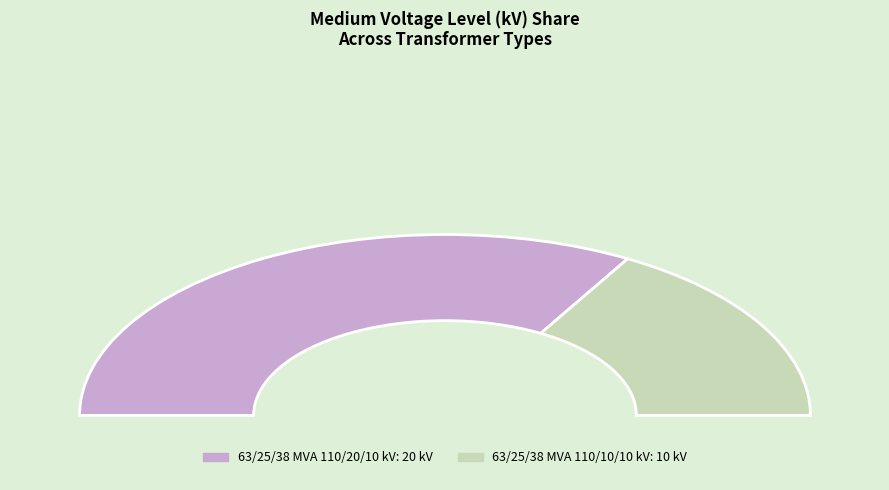

The 63/25/38 MVA 110/10/10 kV slice represents 23% of the pie. True or false?

False